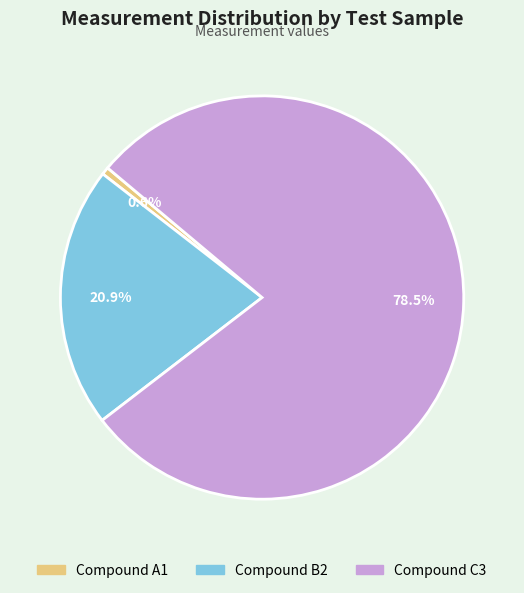

Is there any slice that represents more than half of the pie?

Yes